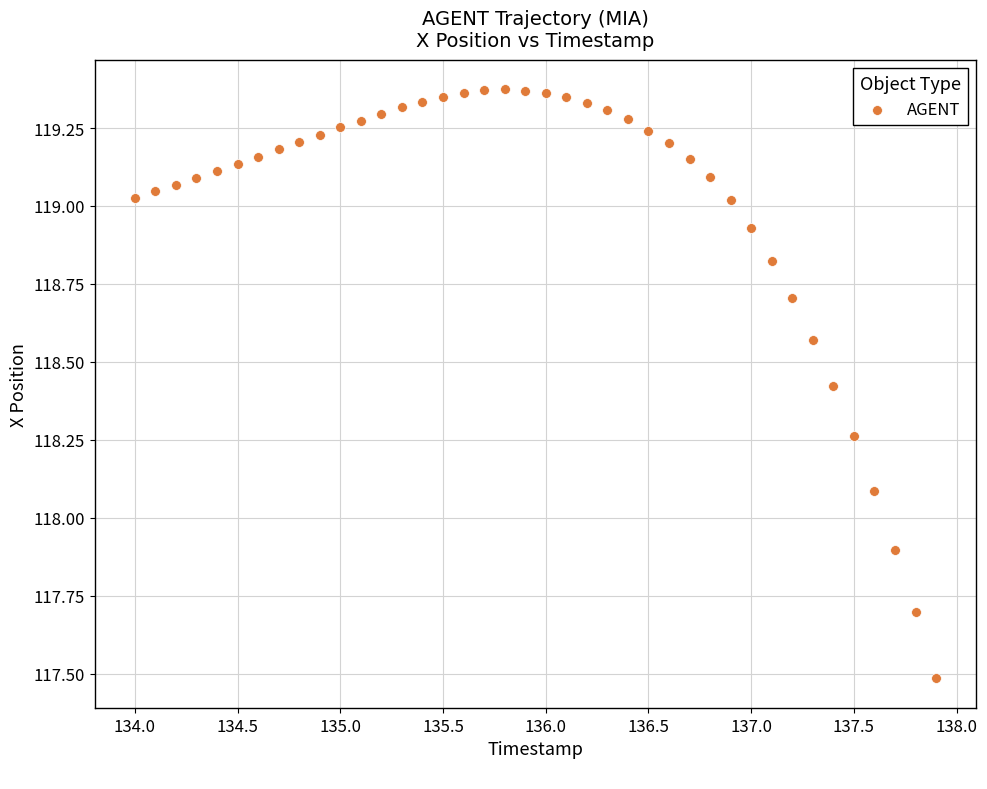

What is the range of Y values (max minus min)?

1.9